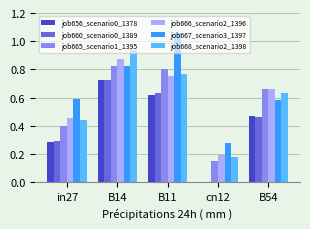

True or false: job667_scenario3_1397 has a value of 0.2 at B54.

False